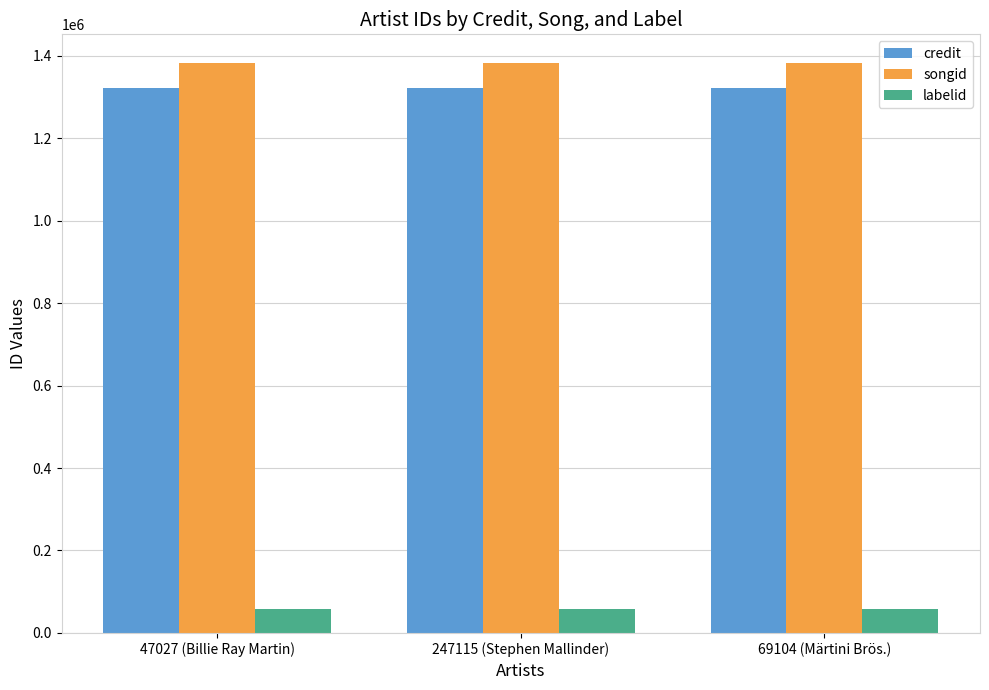

Which series has the largest total across all categories?

songid